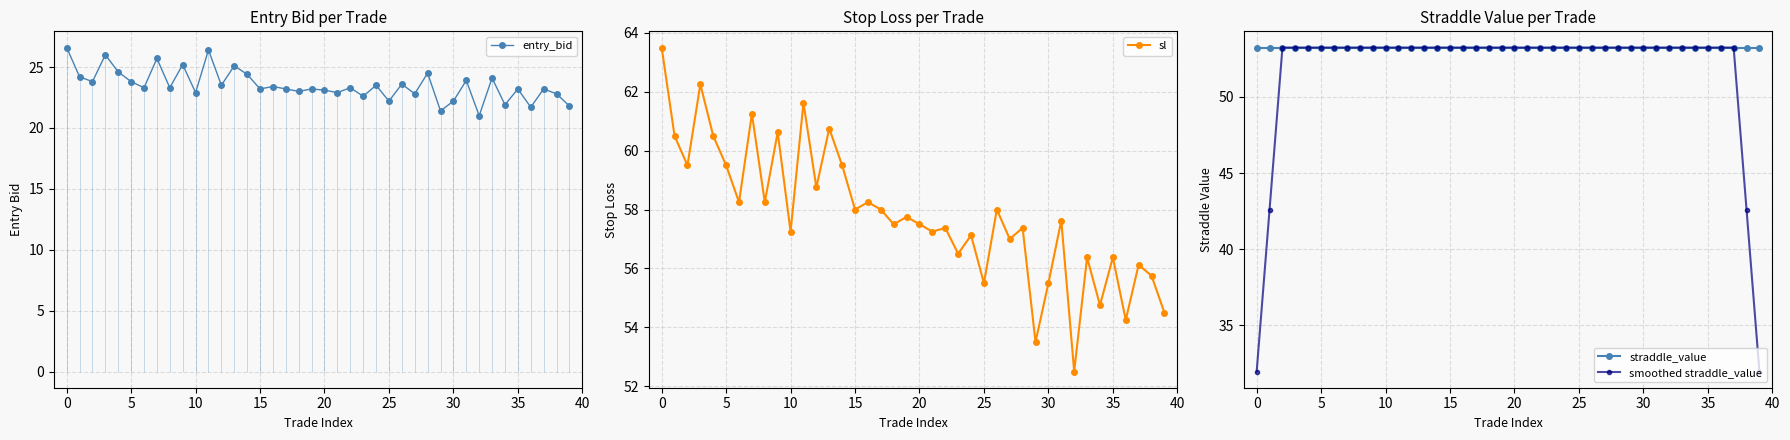

What is the lowest value of the sl series?

52.5